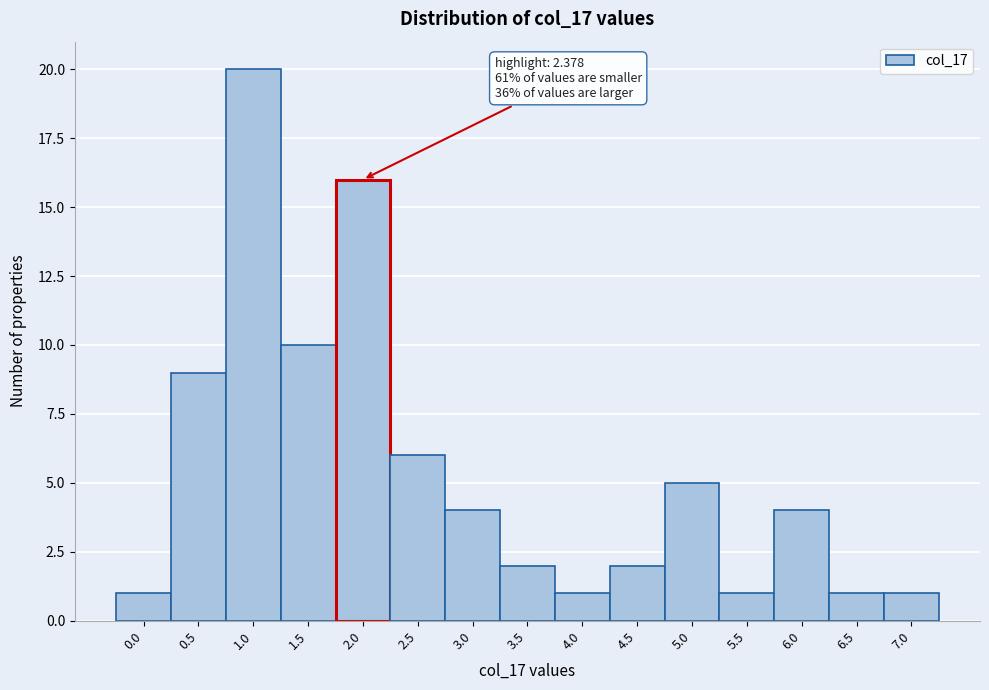

Reading left to right, list all the values displayed in this chart.

0.0=1	0.5=9	1.0=20	1.5=10	2.0=16	2.5=6	3.0=4	3.5=2	4.0=1	4.5=2	5.0=5	5.5=1	6.0=4	6.5=1	7.0=1